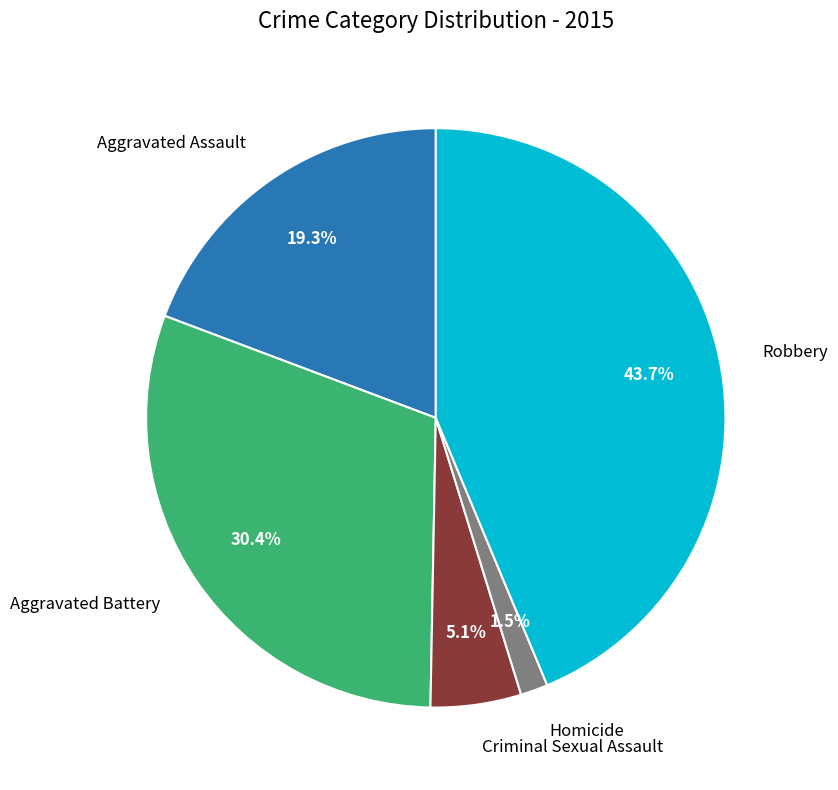

Is there any slice that represents more than half of the pie?

No